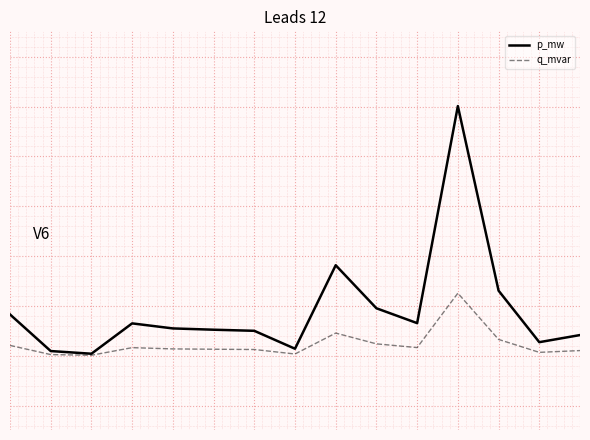

Which series has the widest spread of values?

p_mw